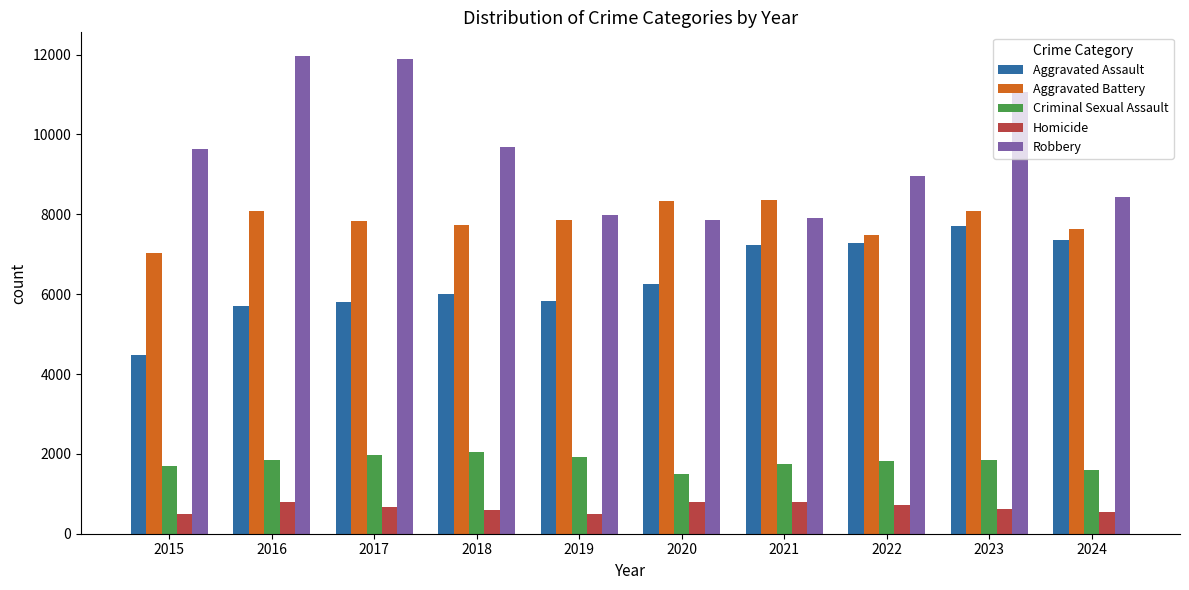

What are all the series names shown in the legend?

Aggravated Assault, Aggravated Battery, Criminal Sexual Assault, Homicide, Robbery